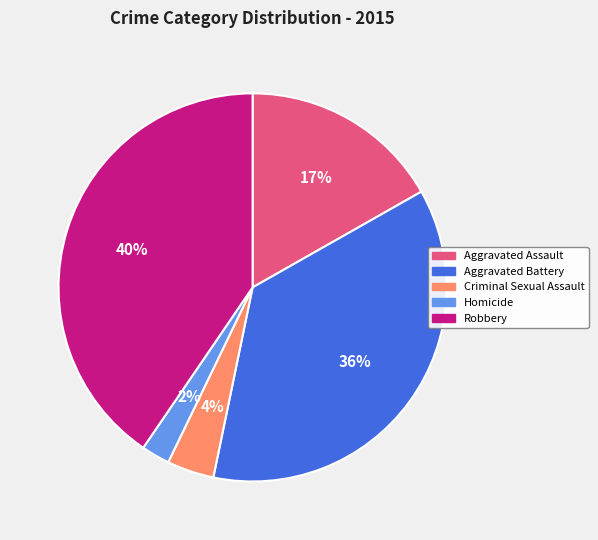

Combined, do Aggravated Battery and Criminal Sexual Assault account for over 50%?

No